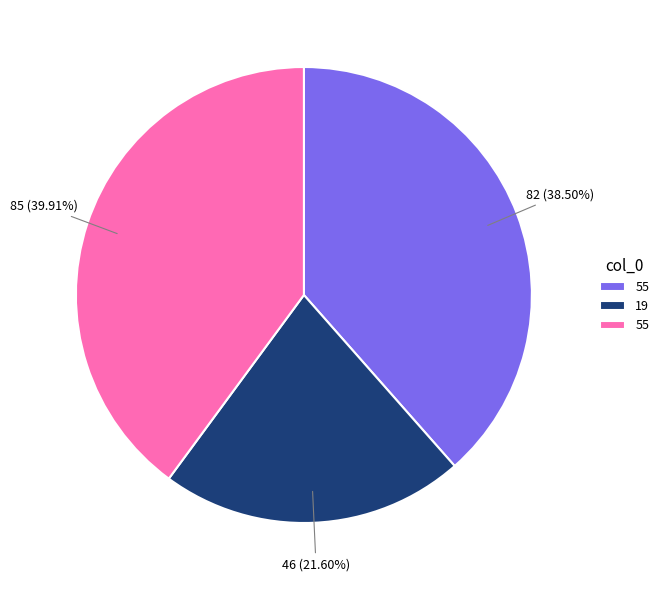

Is there a majority slice in this chart?

No